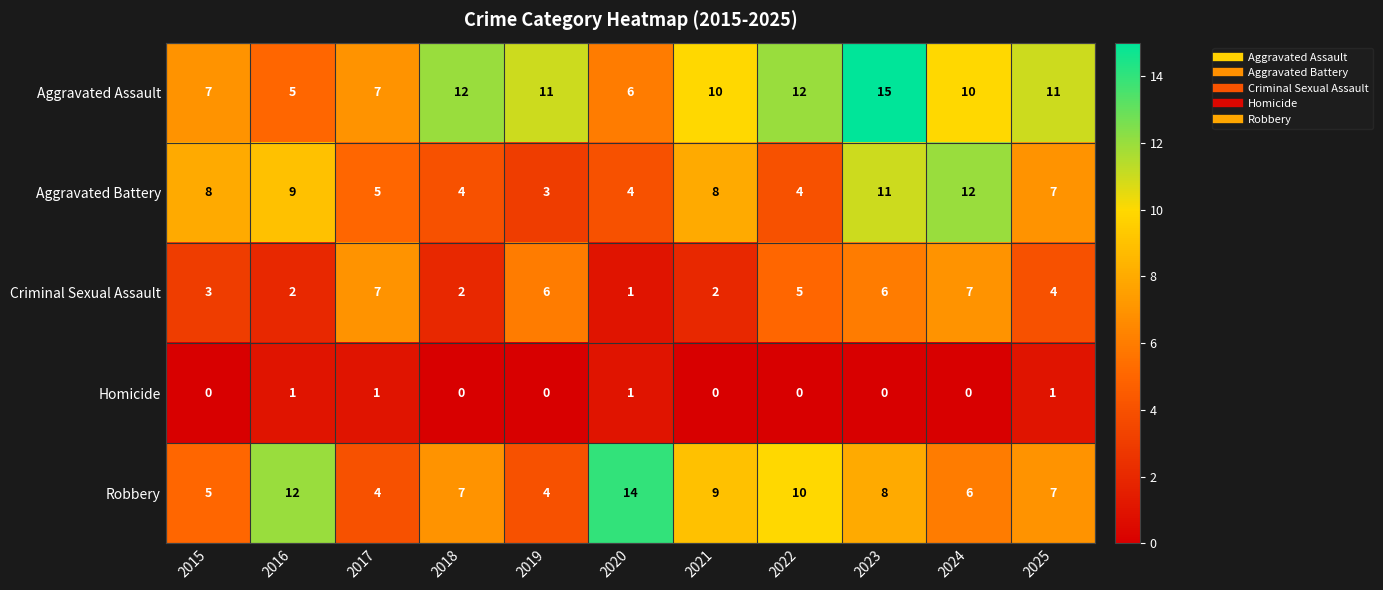

Where is Criminal Sexual Assault nearest to the value 4?

2025